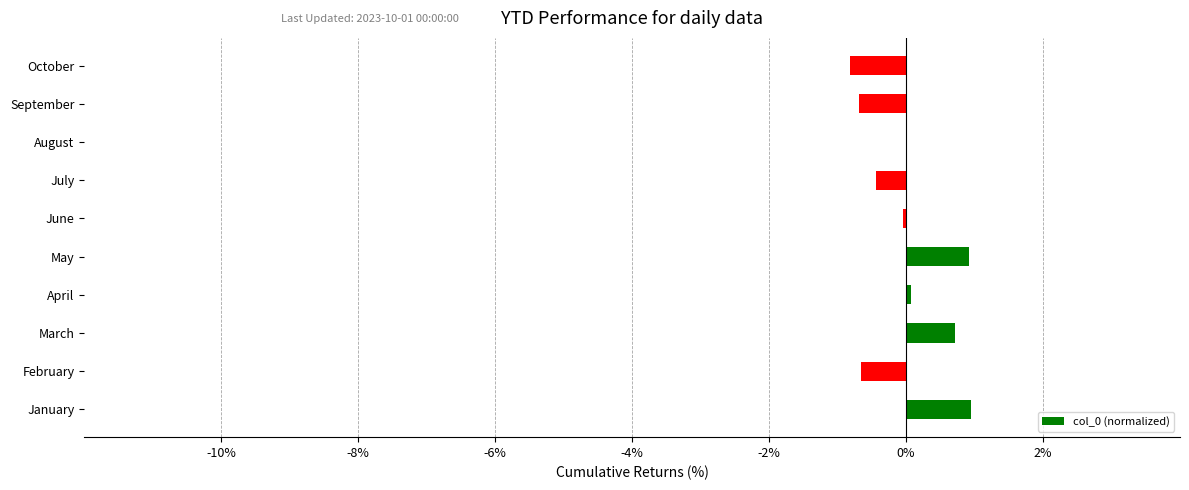

Is it true that the value at February is -0.7?

True